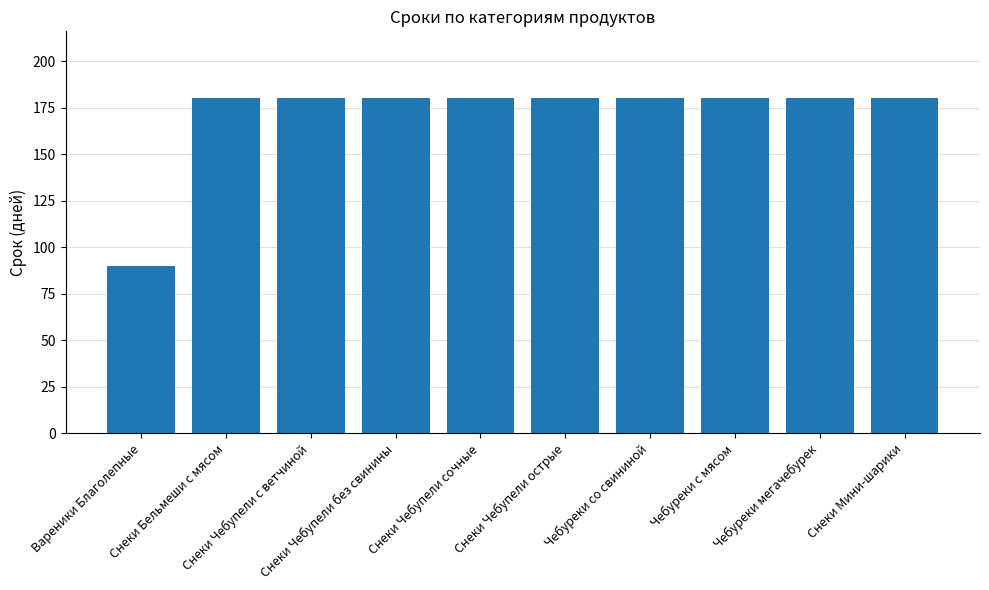

Reading left to right, list all the values displayed in this chart.

Вареники Благолепные=90	Снеки Бельмеши с мясом=180	Снеки Чебупели с ветчиной=180	Снеки Чебупели без свинины=180	Снеки Чебупели сочные=180	Снеки Чебупели острые=180	Чебуреки со свининой=180	Чебуреки с мясом=180	Чебуреки мегачебурек=180	Снеки Мини-шарики=180